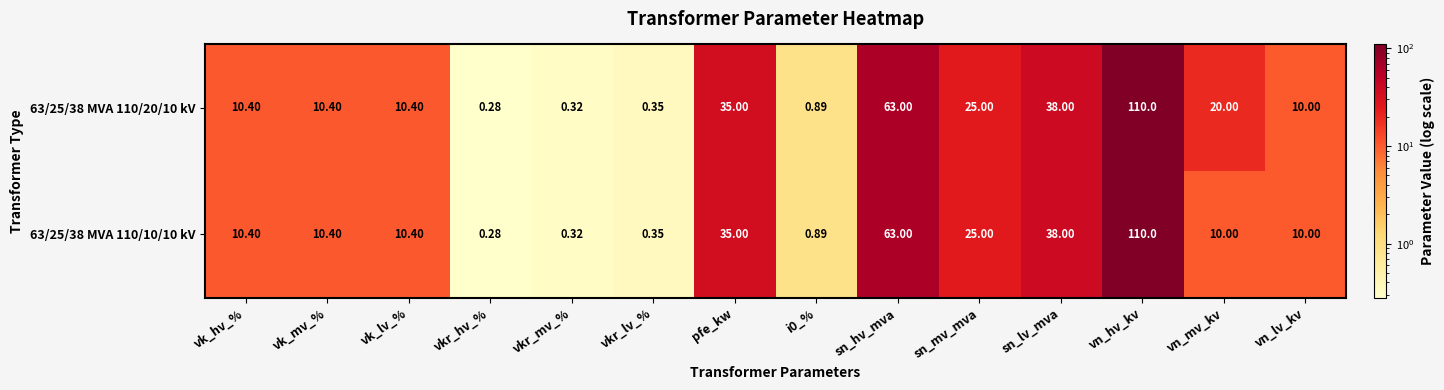

Where is 63/25/38 MVA 110/20/10 kV nearest to the value 55?

sn_hv_mva